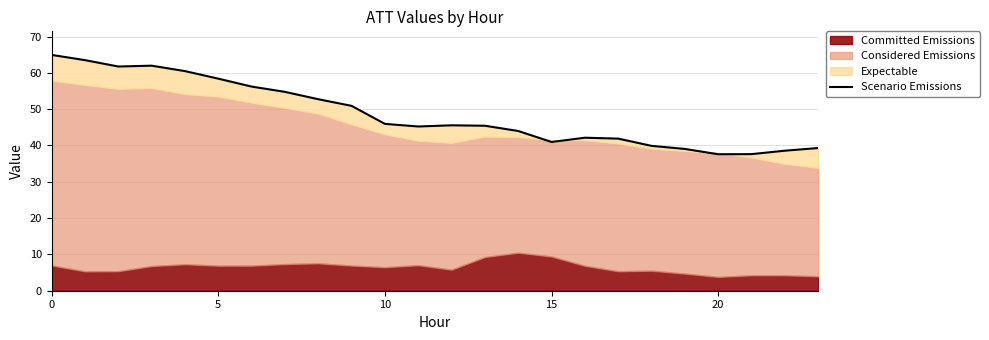

Is it true that the value at 18 is 39.9?

True